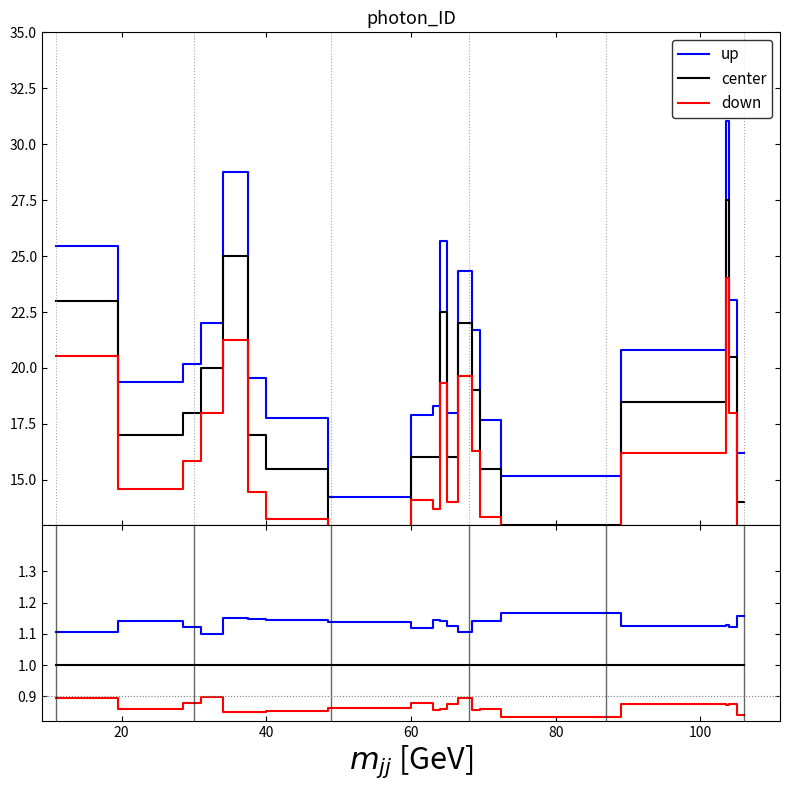

Rank the series by their maximum value, from highest to lowest.

up, center, down